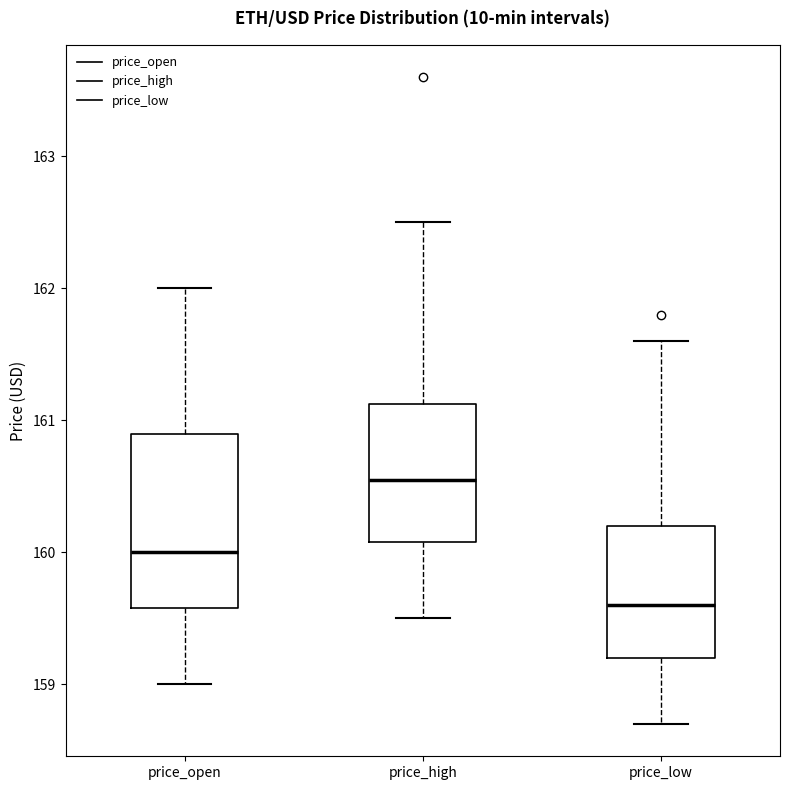

Reading left to right, read every box against the y-axis: the position of its median line, the range the box covers, and the ends of its whiskers. The values are not printed on the chart, so give them approximately, as read against the axis.

price_open: median 160.0, box 159.6 to 160.9, whiskers 159.0 to 162.0
price_high: median 160.6, box 160.1 to 161.1, whiskers 159.5 to 162.5
price_low: median 159.6, box 159.2 to 160.2, whiskers 158.7 to 161.6